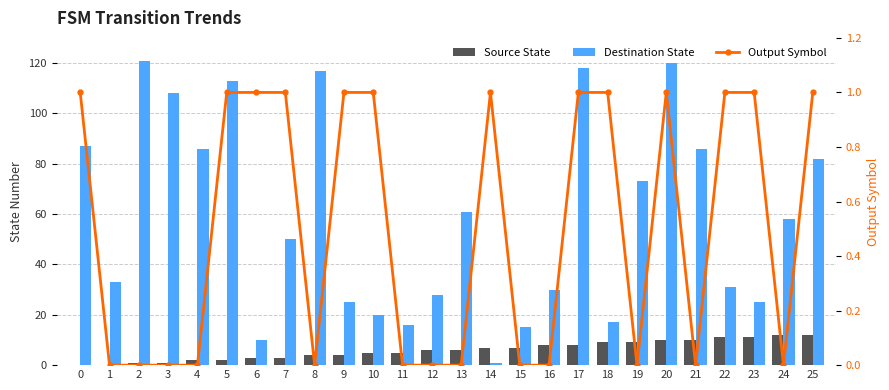

Reading left to right, what are all the values shown in this chart?

Source State: 0	0	1	1	2	2	3	3	4	4	5	5	6	6	7	7	8	8	9	9	10	10	11	11	12	12
Destination State: 87	33	121	108	86	113	10	50	117	25	20	16	28	61	1	15	30	118	17	73	120	86	31	25	58	82
Output Symbol: 1	0	0	0	0	1	1	1	0	1	1	0	0	0	1	0	0	1	1	0	1	0	1	1	0	1